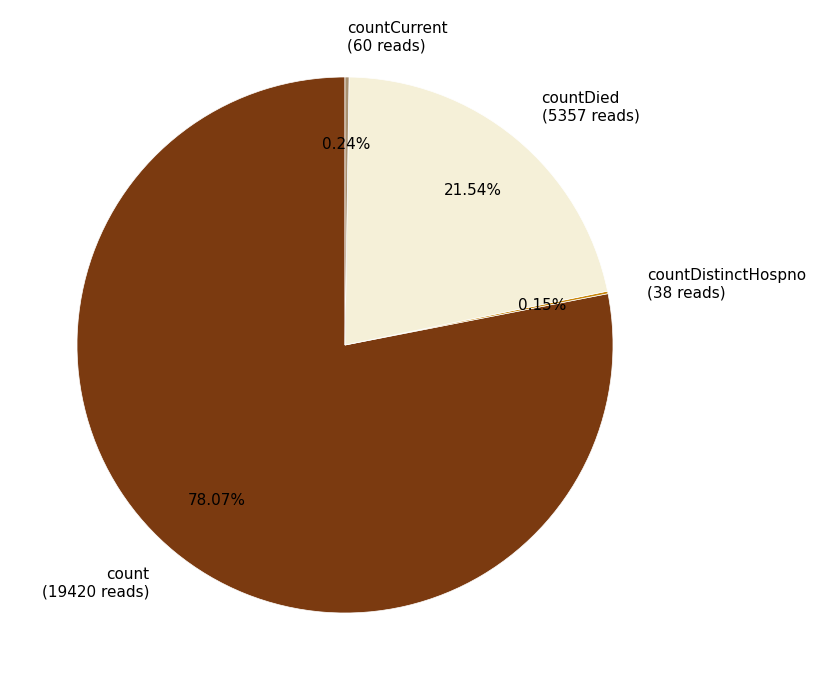

Between count (19420 reads) and countDied (5357 reads), which is larger?

count (19420 reads)